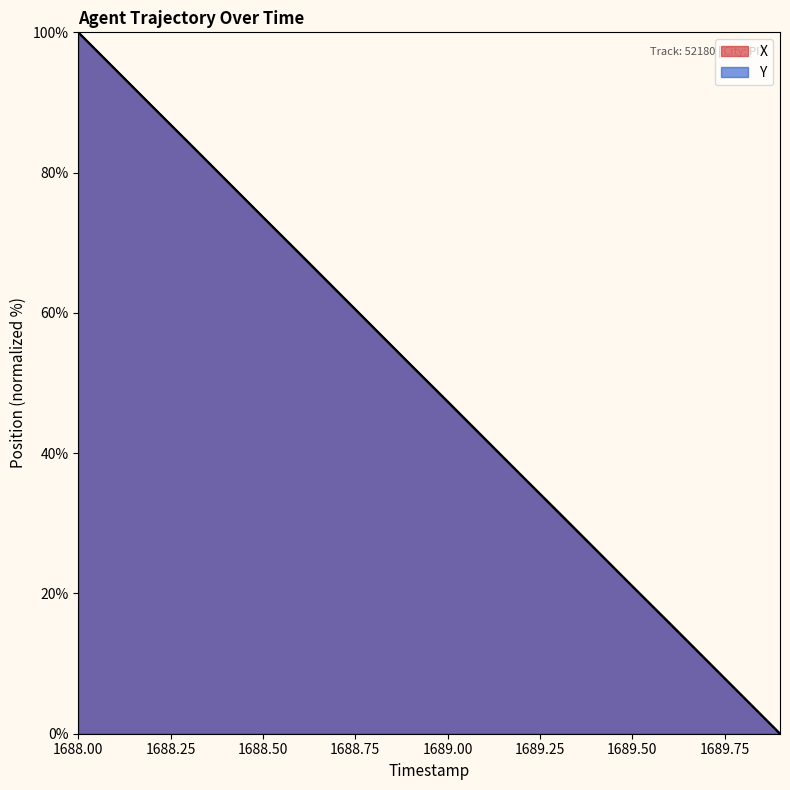

List the series in order of their overall mean, lowest first.

Y, X